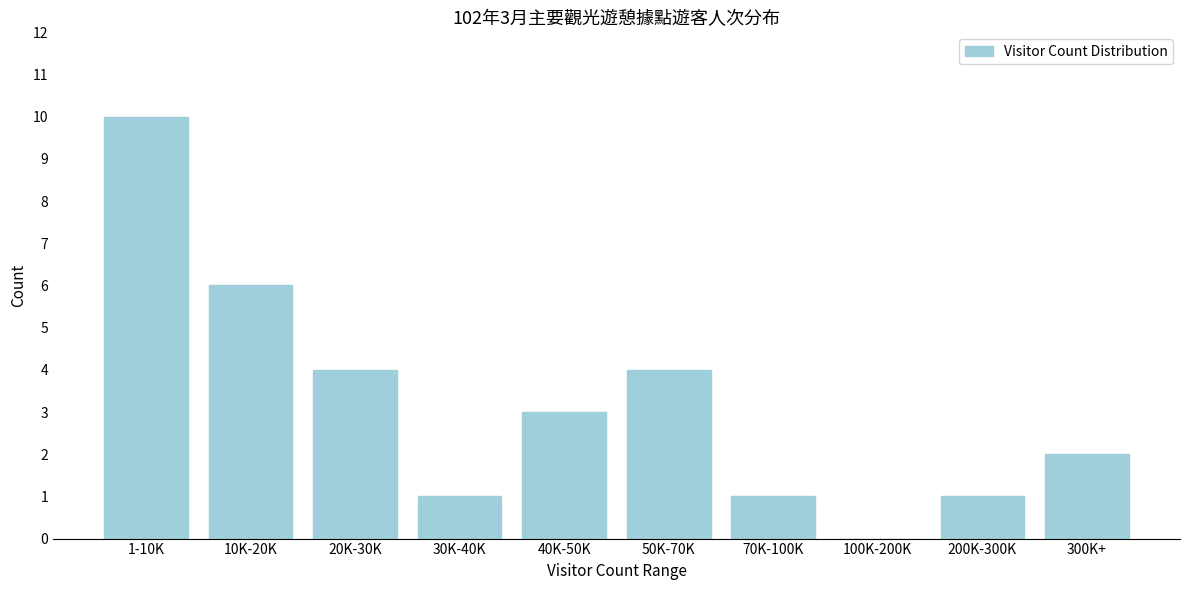

Reading left to right, list all the values displayed in this chart.

1-10K=10	10K-20K=6	20K-30K=4	30K-40K=1	40K-50K=3	50K-70K=4	70K-100K=1	100K-200K=0	200K-300K=1	300K+=2